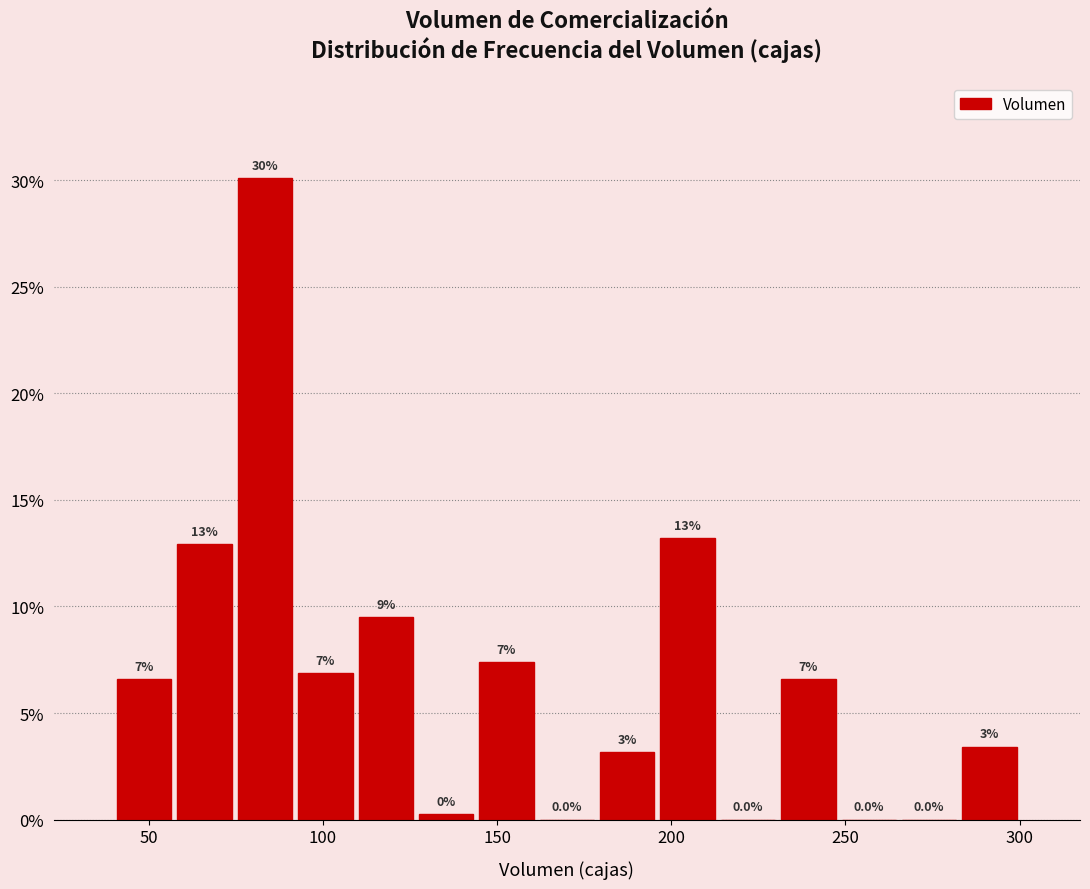

Around what value on the x-axis is the tallest bar? Give the approximate position of its centre, as read against the axis.

85